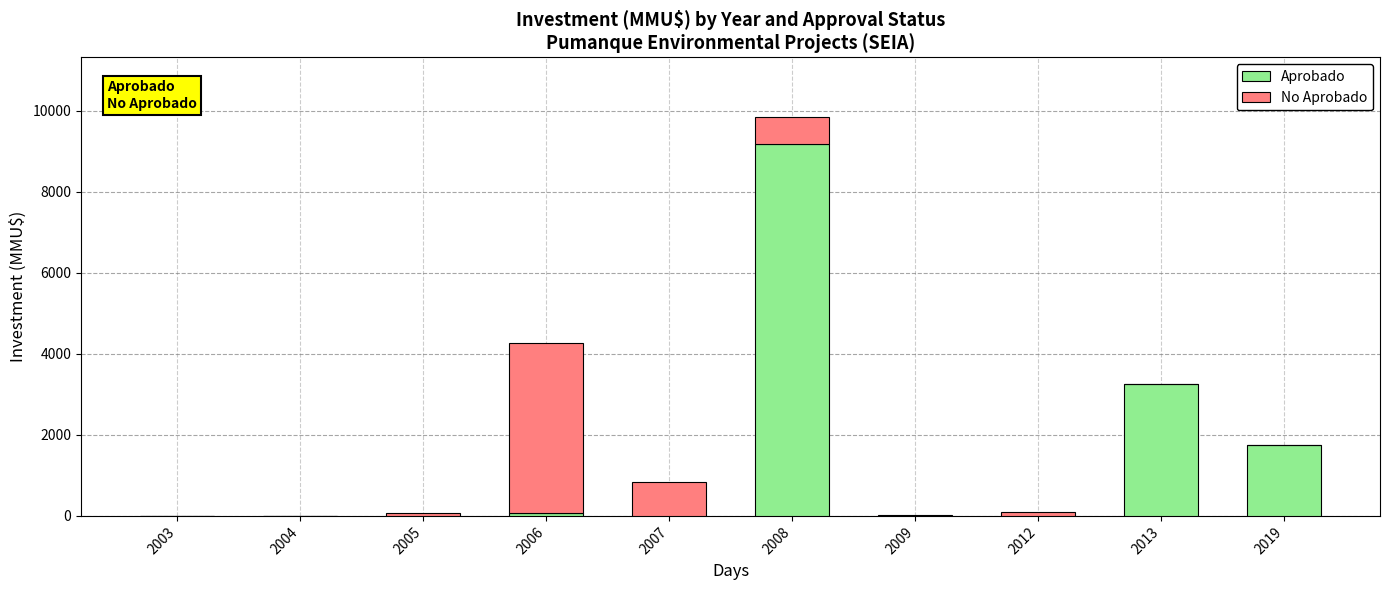

True or false: Aprobado has a value of 2958 at 2012.

False